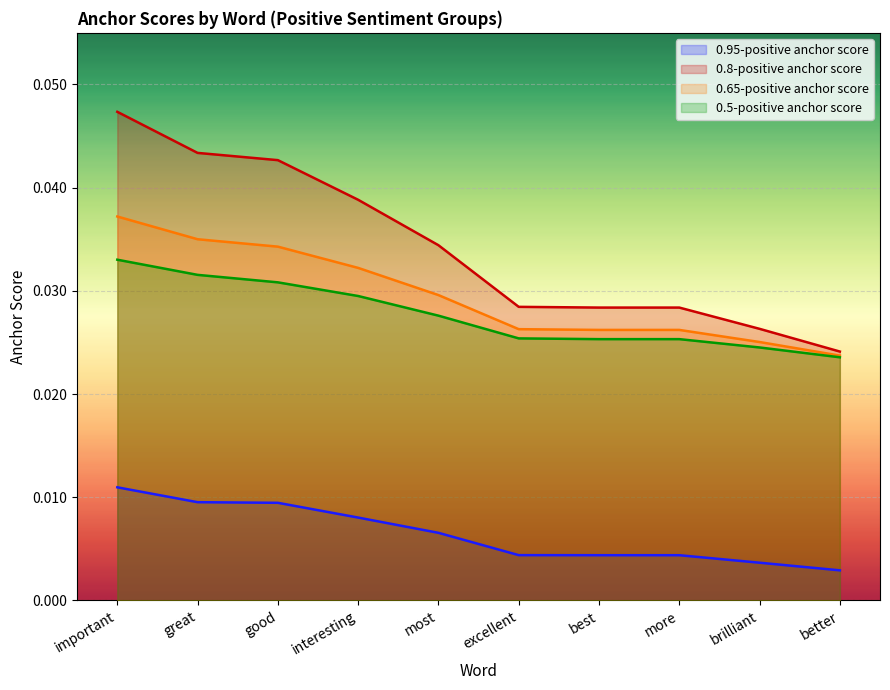

How many 0.95-positive anchor score values are between 0 and 1?

10